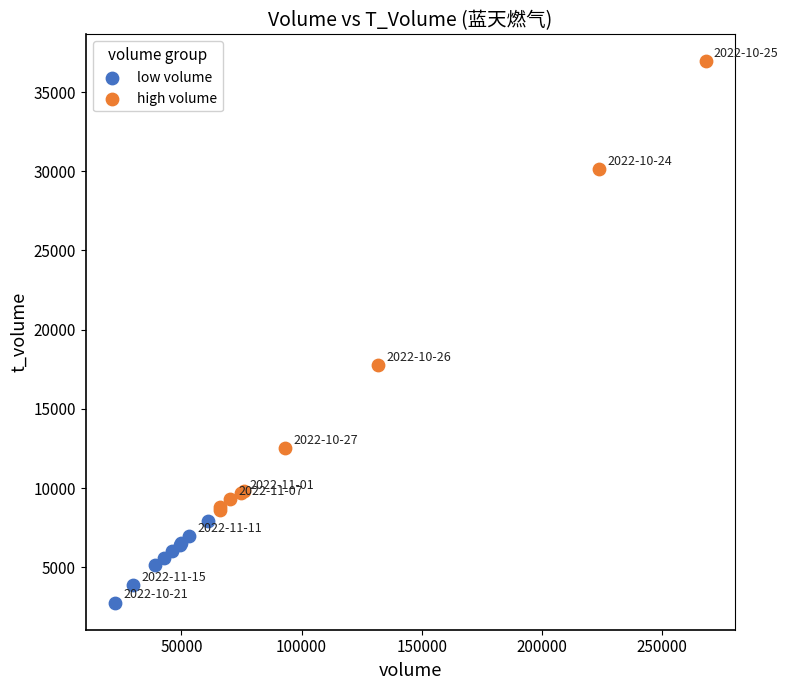

Which series has the largest Y range (max minus min)?

high volume